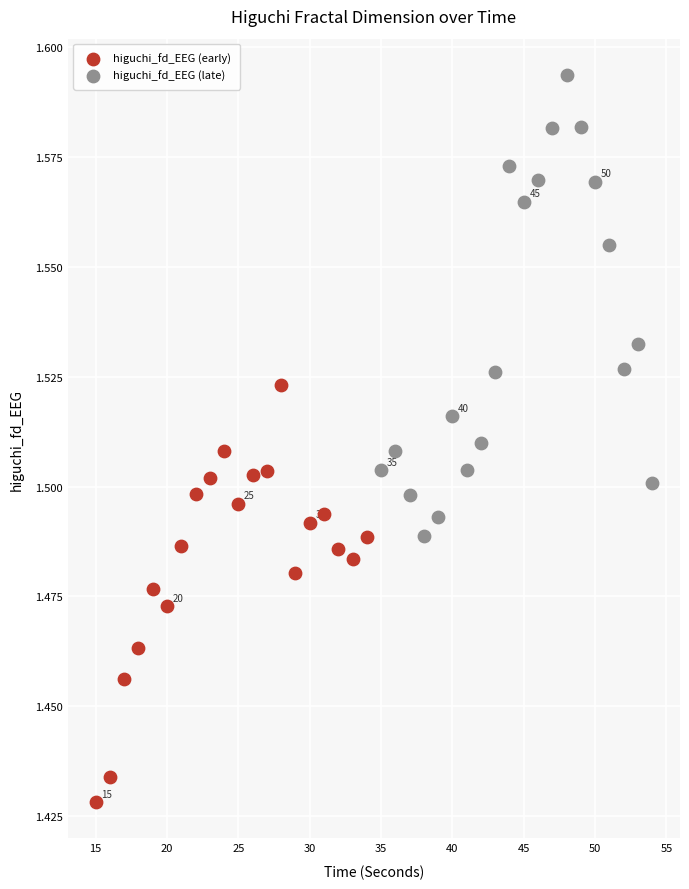

Which series contains the highest Y value?

higuchi_fd_EEG (late)